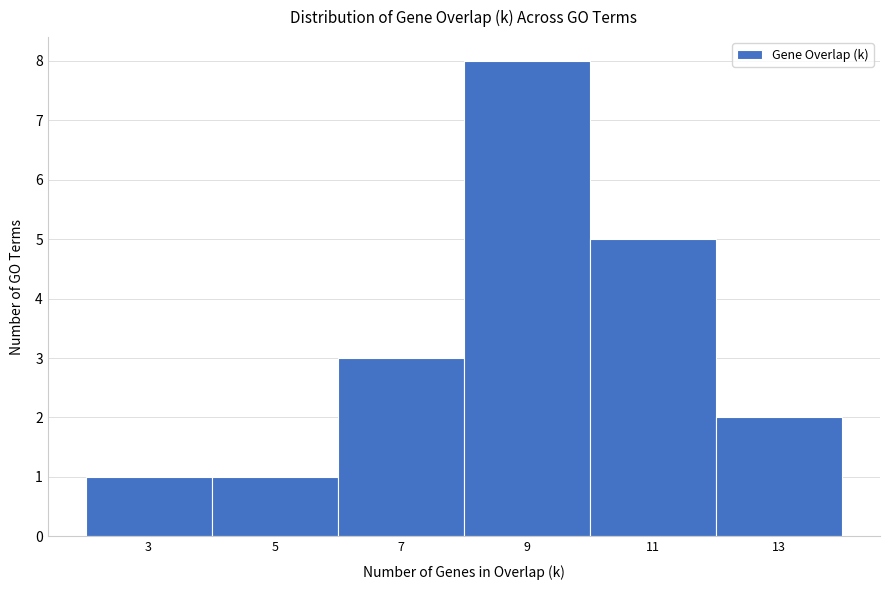

Reading left to right, transcribe this chart: for each bar, give the range it covers on the x-axis and its height. The values are not printed on the chart, so give them approximately, as read against the axis.

2 to 4: 1
4 to 6: 1
6 to 8: 3
8 to 10: 8
10 to 12: 5
12 to 14: 2